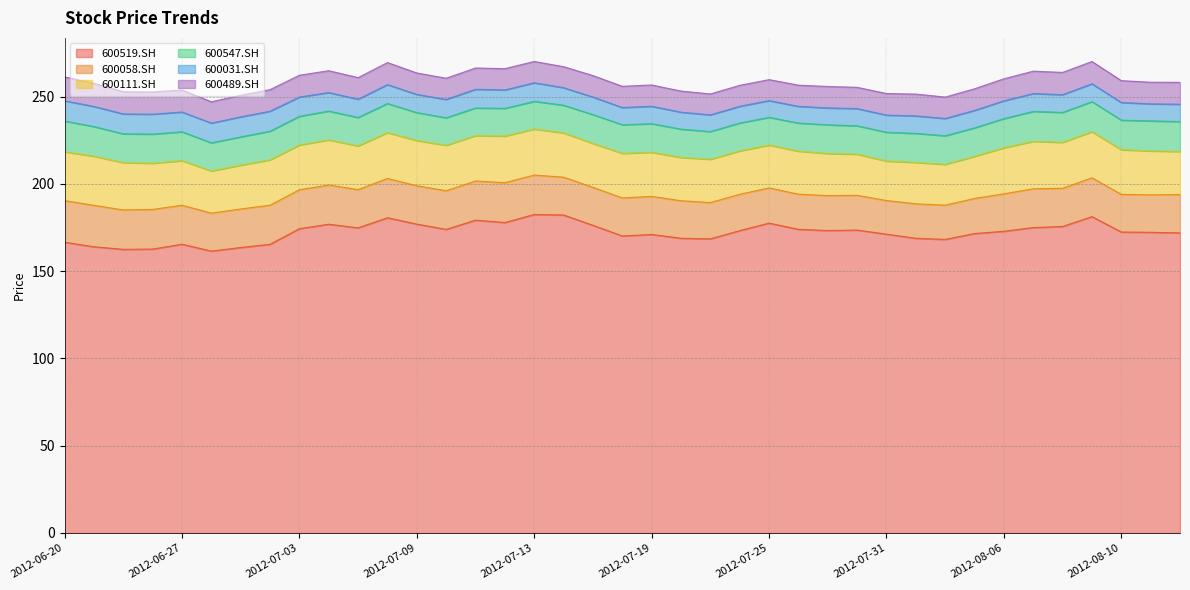

The value of 600519.SH at 2012-06-20 is 75.8. True or false?

False